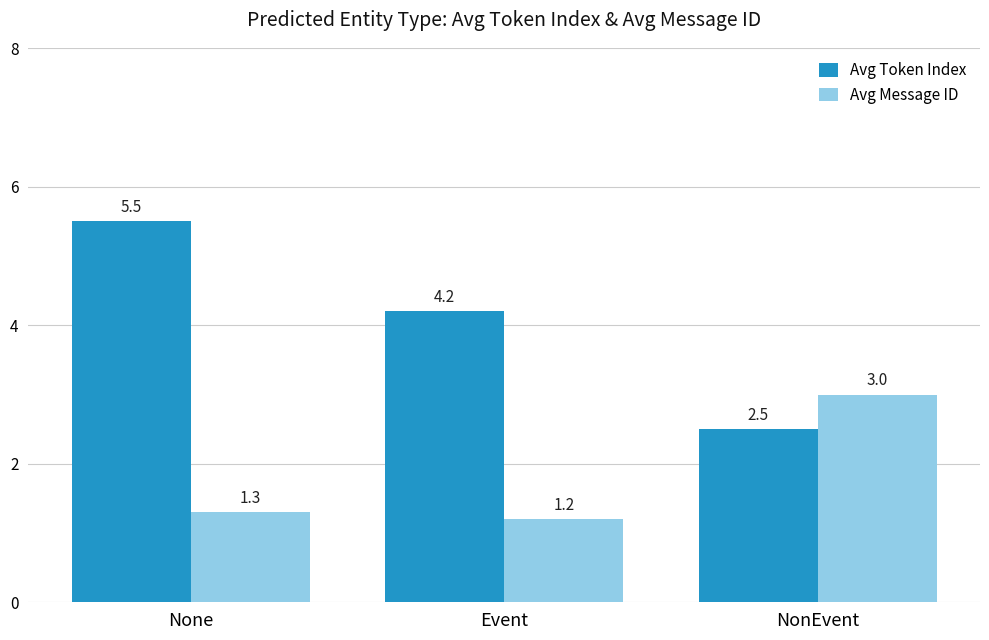

What is the average value of the Avg Message ID series?

1.8